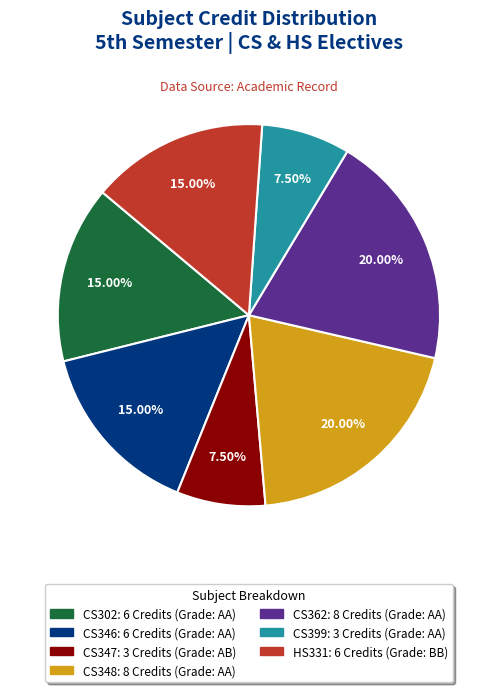

How many slices are in this pie chart?

7